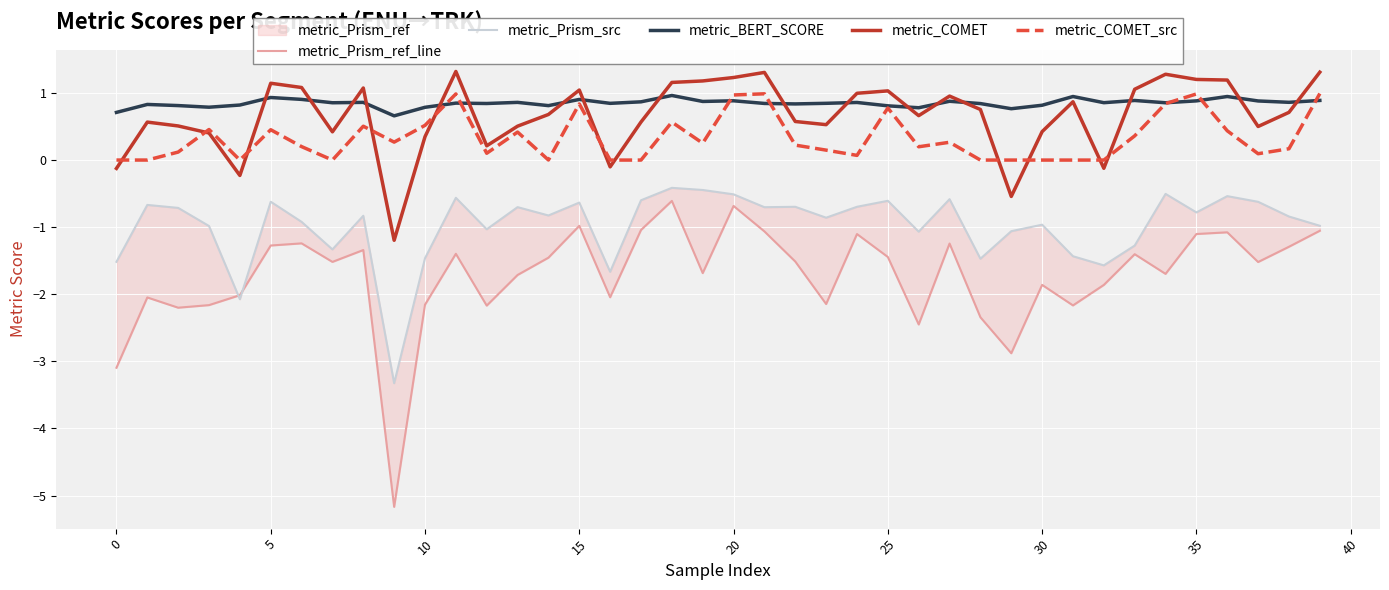

What is the difference between the second highest and second lowest values in the metric_COMET series?

1.9